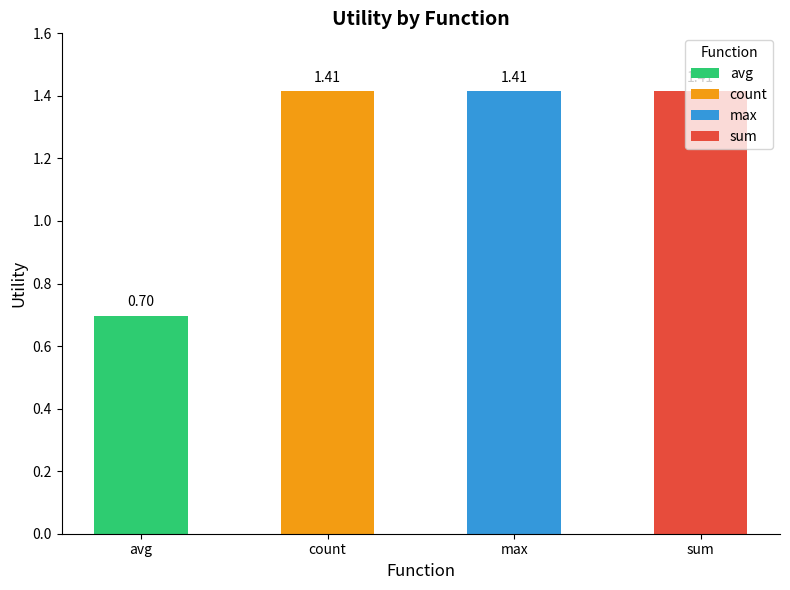

Which has a higher value, avg or sum?

sum